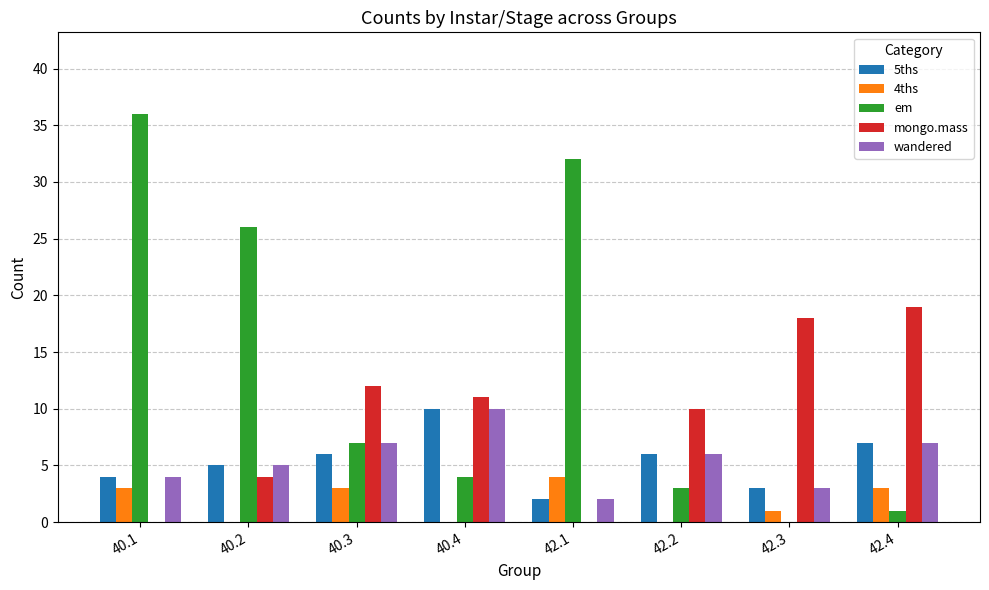

How many wandered values are between 4 and 7?

5